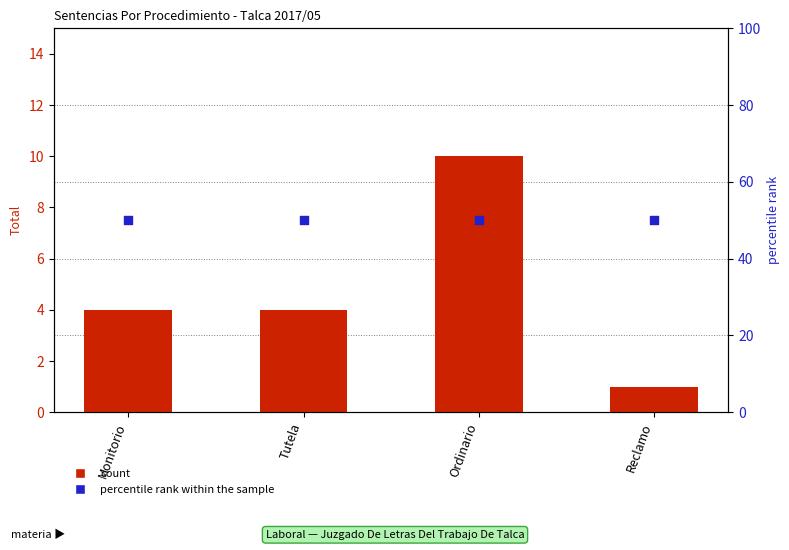

At how many categories does at least one series exceed 48?

4